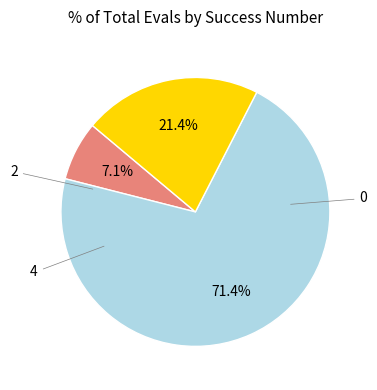

Is there a majority slice in this chart?

Yes